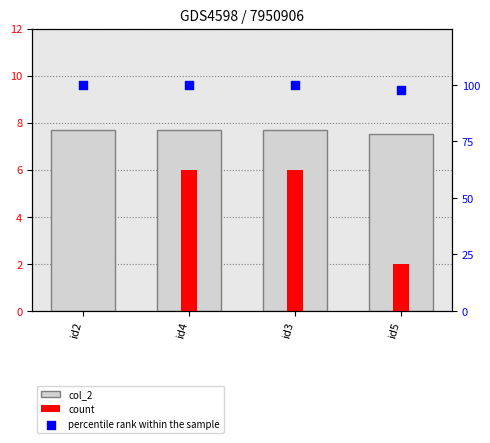

At which category is the sum across all series the highest?

id4